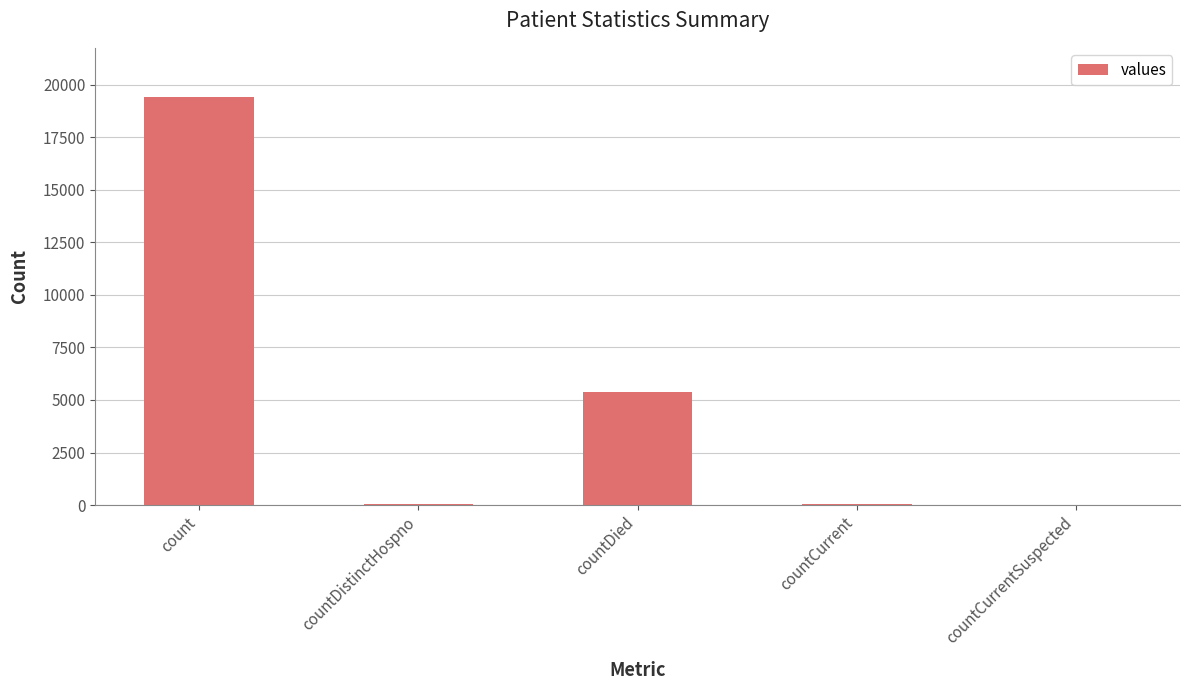

What is the greatest value displayed?

19420